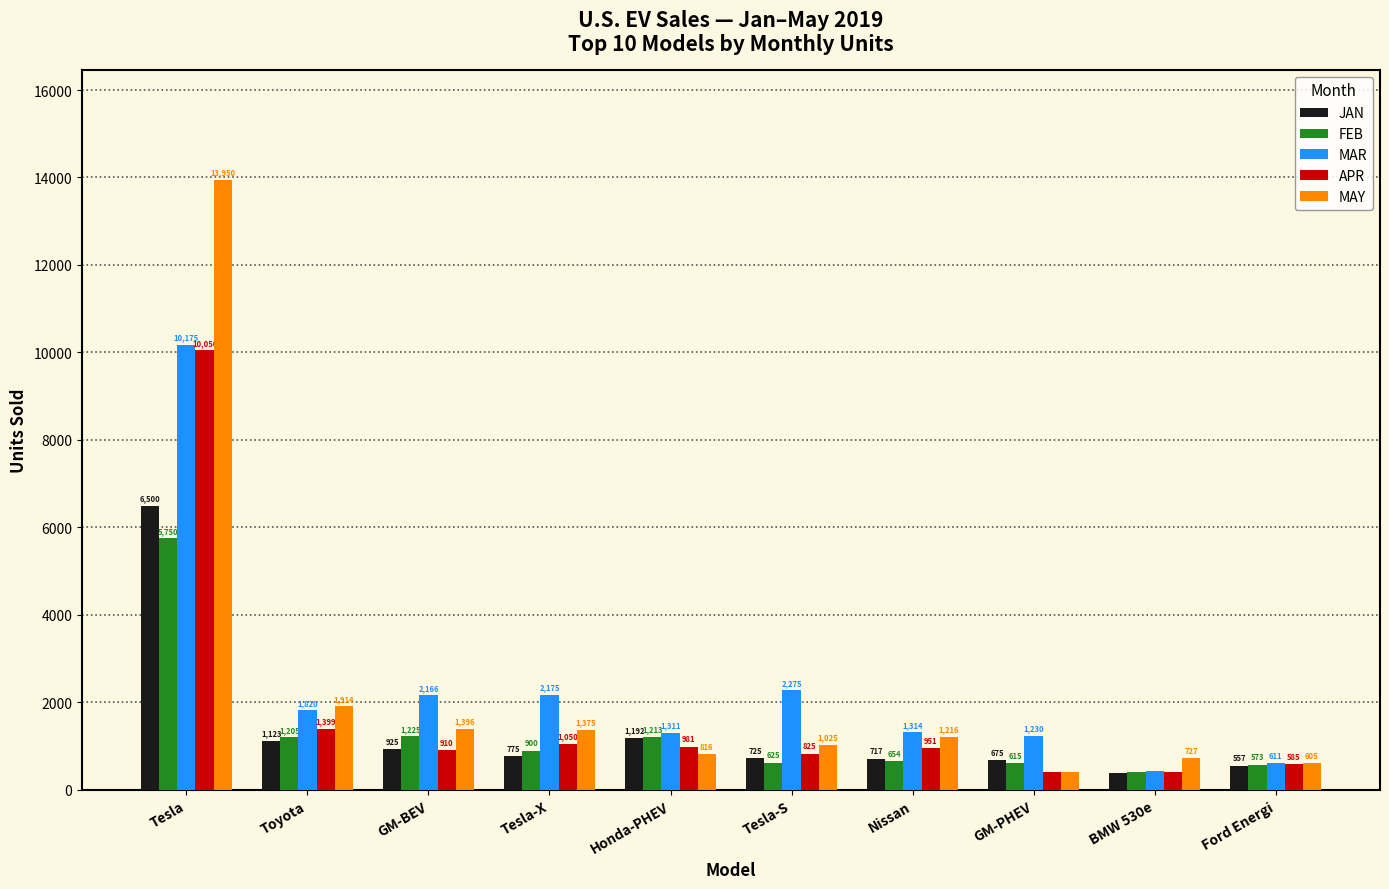

Where does the JAN series first go above 775?

Tesla